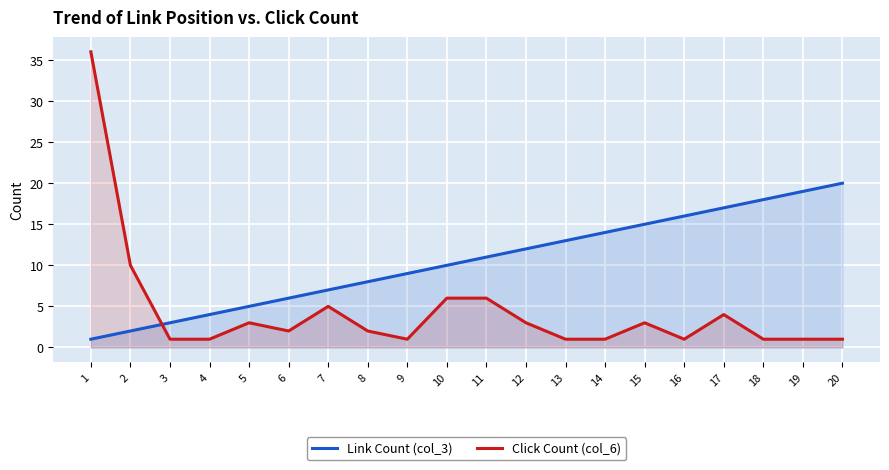

The Link Count (col_3) series shows 25 at 16. True or false?

False